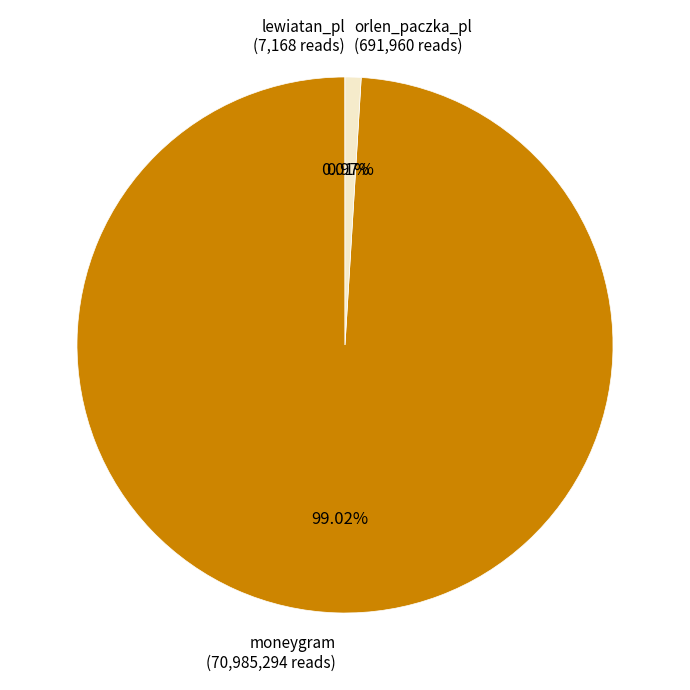

What is the total percentage of orlen_paczka_pl and moneygram?

100.0%